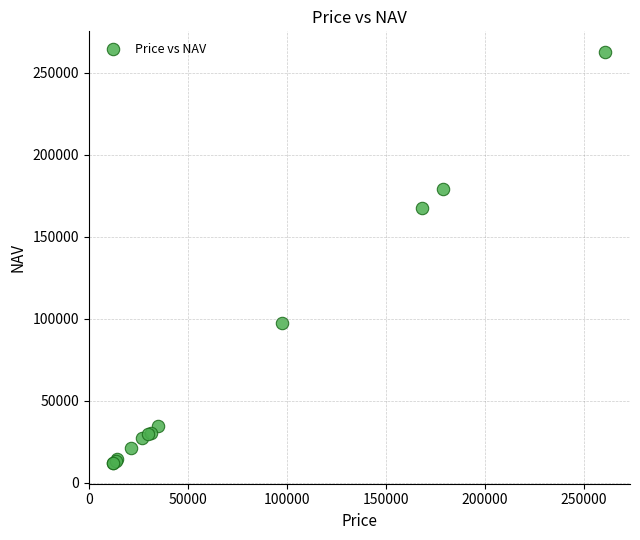

What Y value in the scatter plot is closest to 137290?

167214